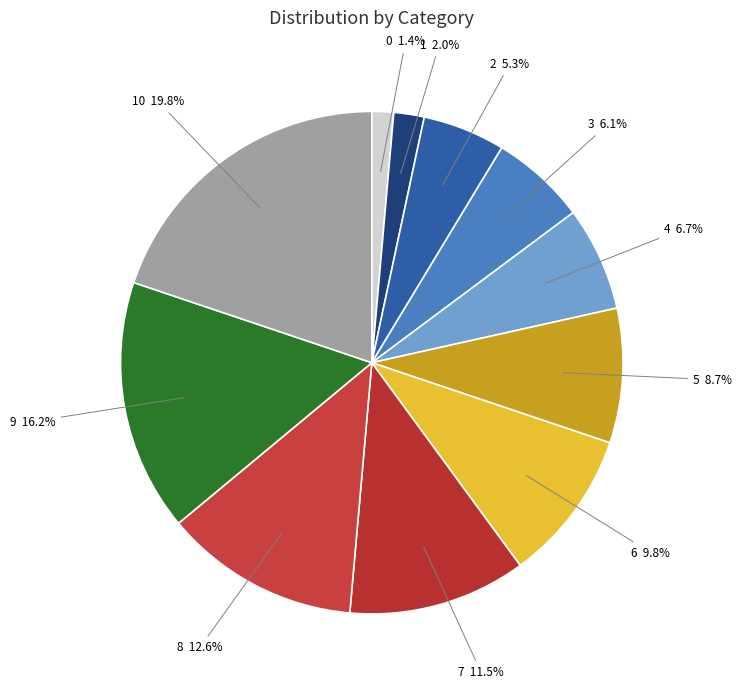

Count the number of slices in the pie.

11